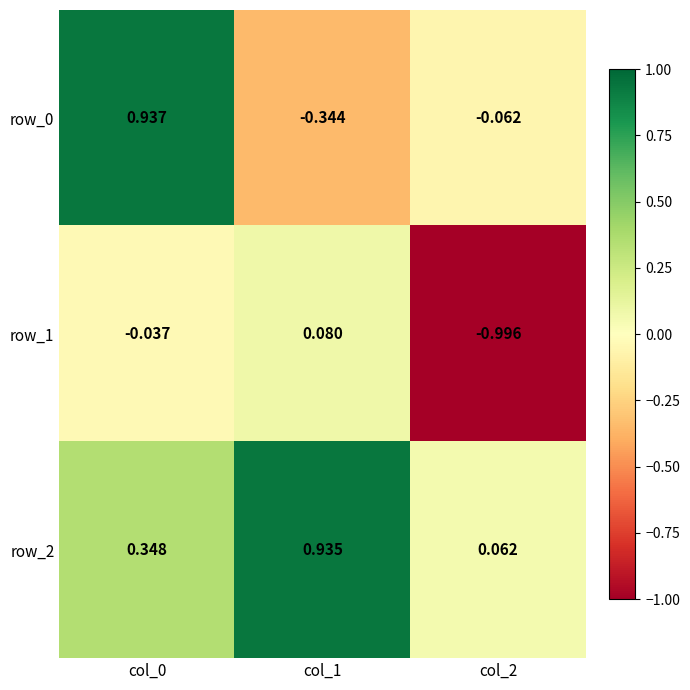

Is the value of row_0 at col_2 greater than the value of row_1 at col_2?

Yes